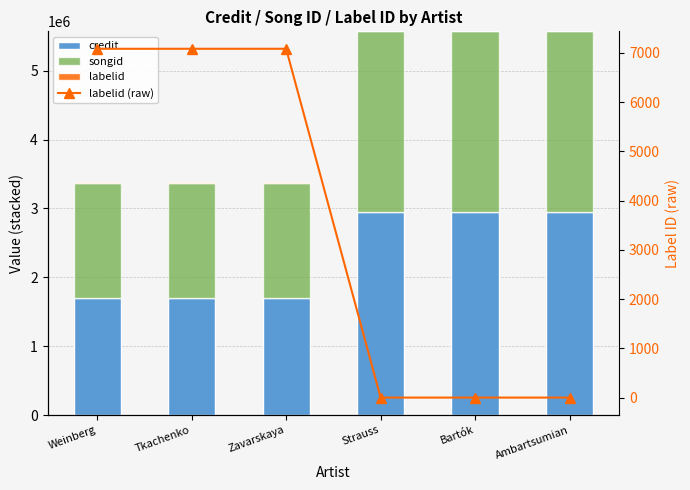

Which category has the highest value in the credit series?

Strauss